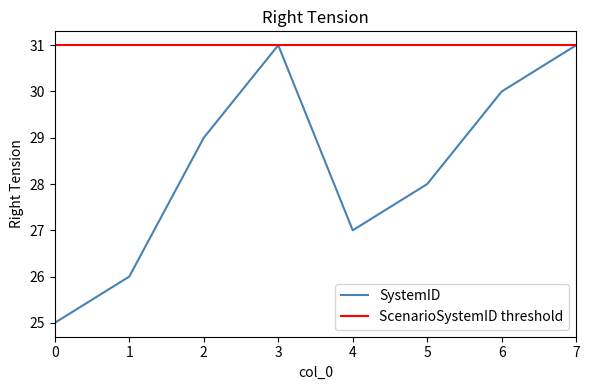

True or false: the data has more than 1 interior local peaks.

False